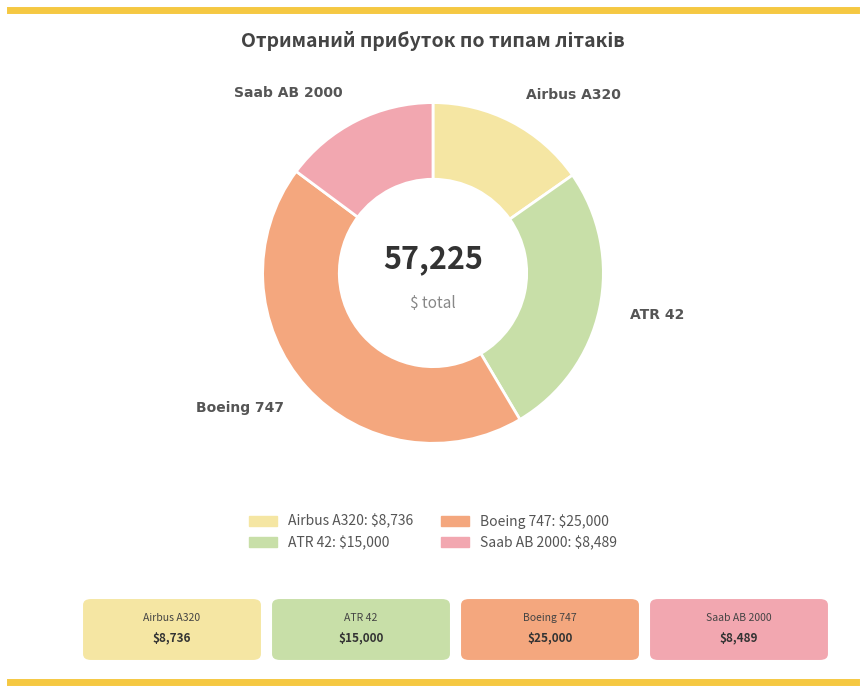

Combined, do Airbus A320 and ATR 42 account for over 50%?

No